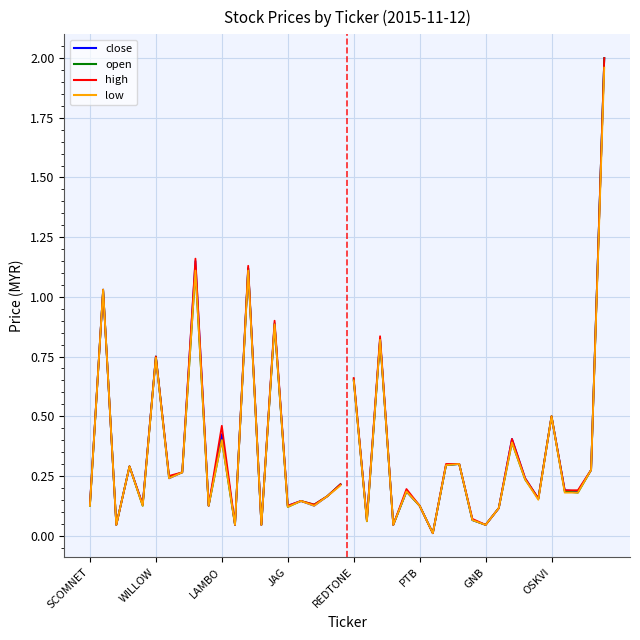

True or false: high and close cross at least once.

False